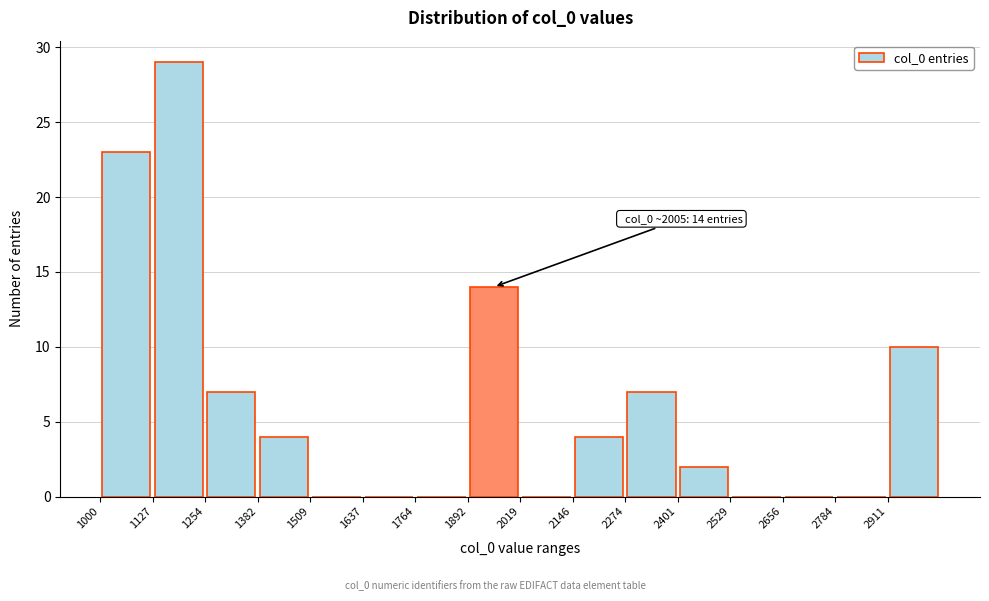

Over which range of the x-axis is the bar tallest?

1120 to 1260